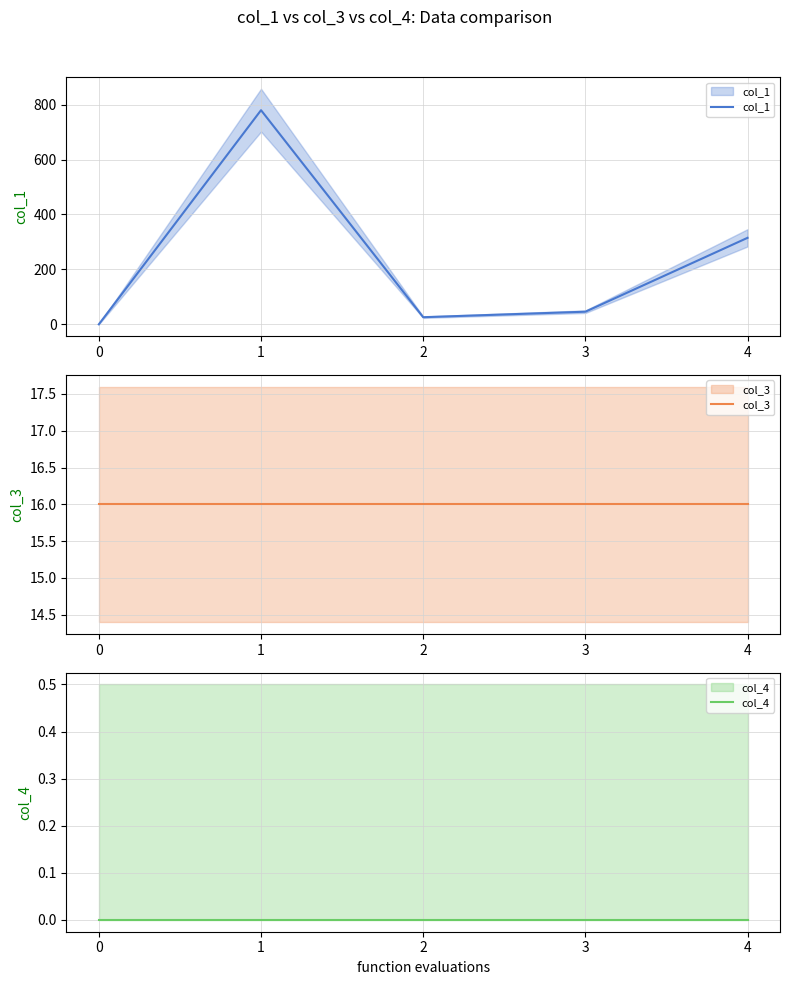

Rank the series at 1 from lowest to highest value.

col_4, col_3, col_1